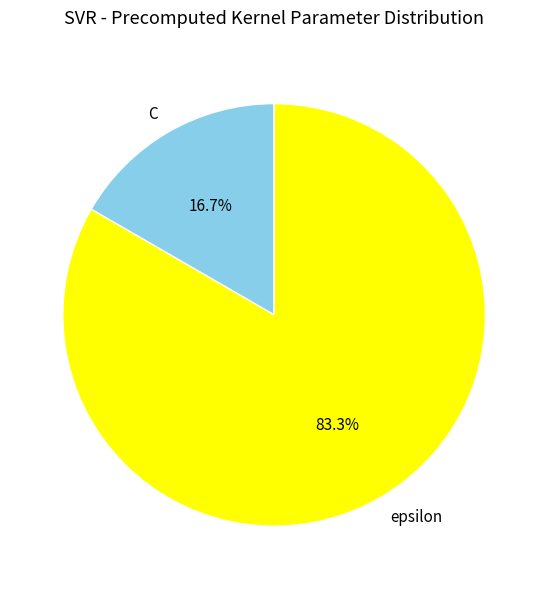

What percentage is the C slice, to the nearest percent?

17%